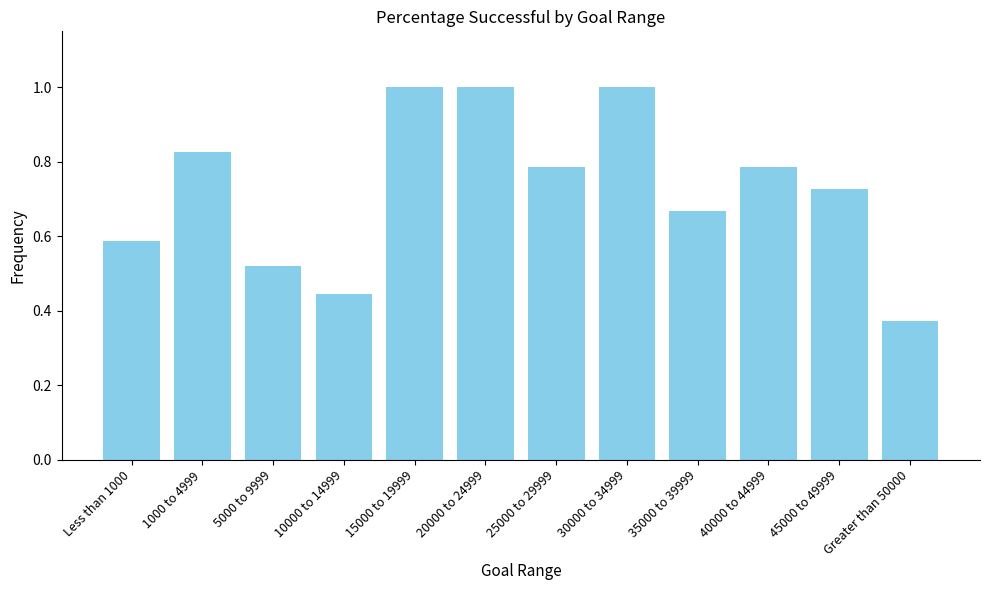

What is the difference between the values at 40000 to 44999 and 35000 to 39999?

0.1